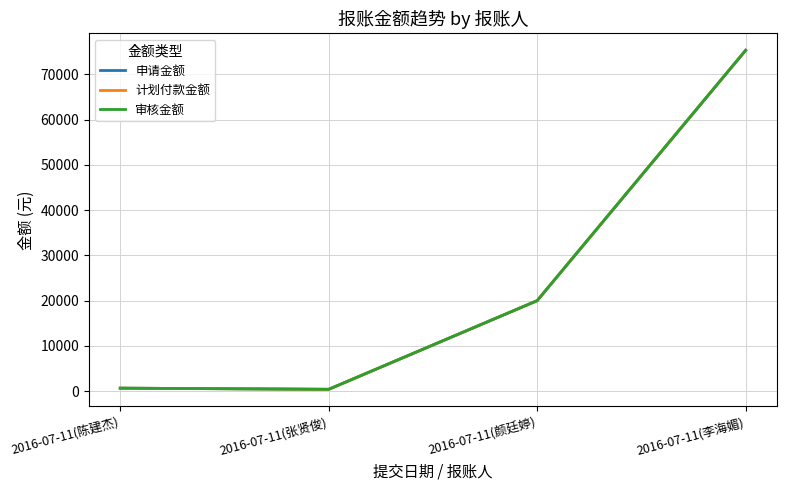

At which label does 申请金额 reach its minimum?

2016-07-11(张贤俊)